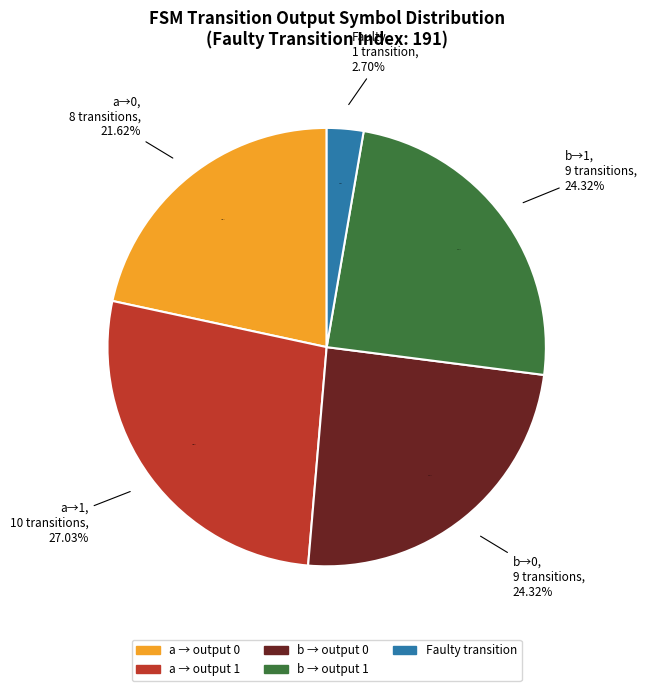

Which category has the biggest portion of the pie?

output_symbol=1 (a)